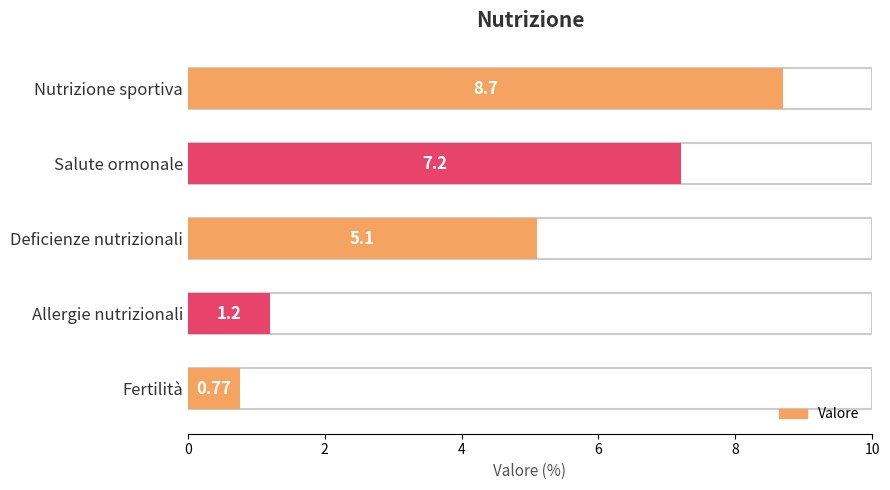

Reading left to right, list all the values displayed in this chart.

Nutrizione sportiva=8.7	Salute ormonale=7.2	Deficienze nutrizionali=5.1	Allergie nutrizionali=1.2	Fertilità=0.8